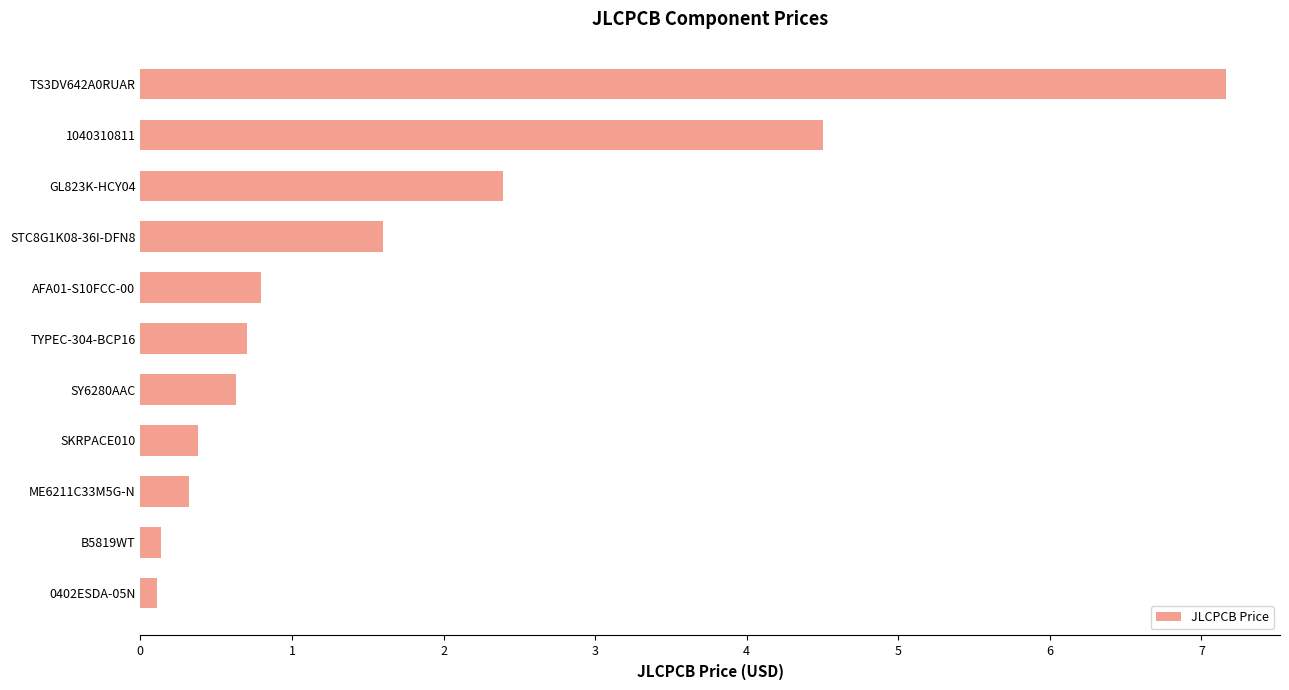

True or false: the data shows 0.4 at TYPEC-304-BCP16.

False